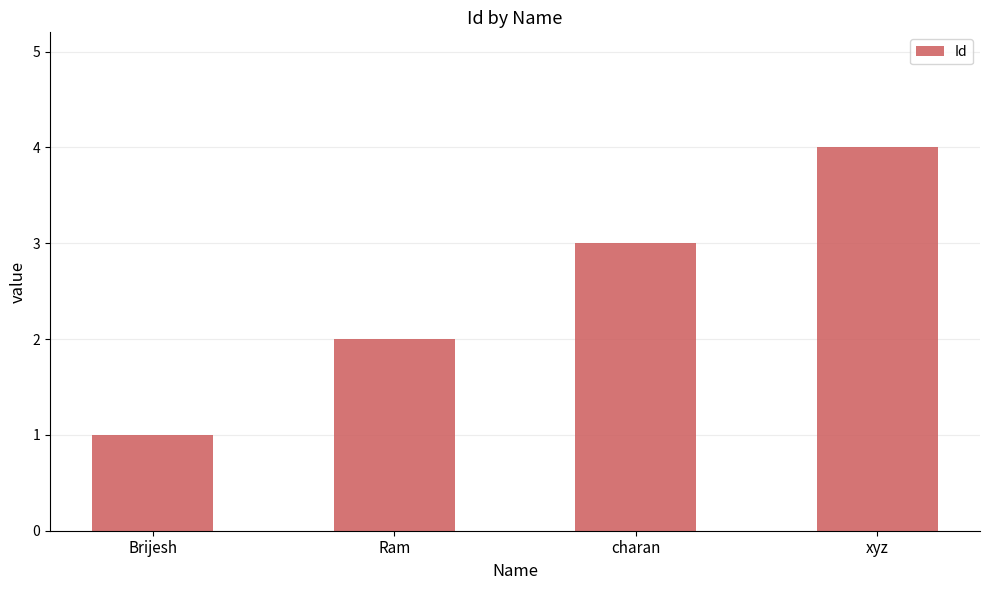

Rank the categories by value from lowest to highest.

Brijesh, Ram, charan, xyz